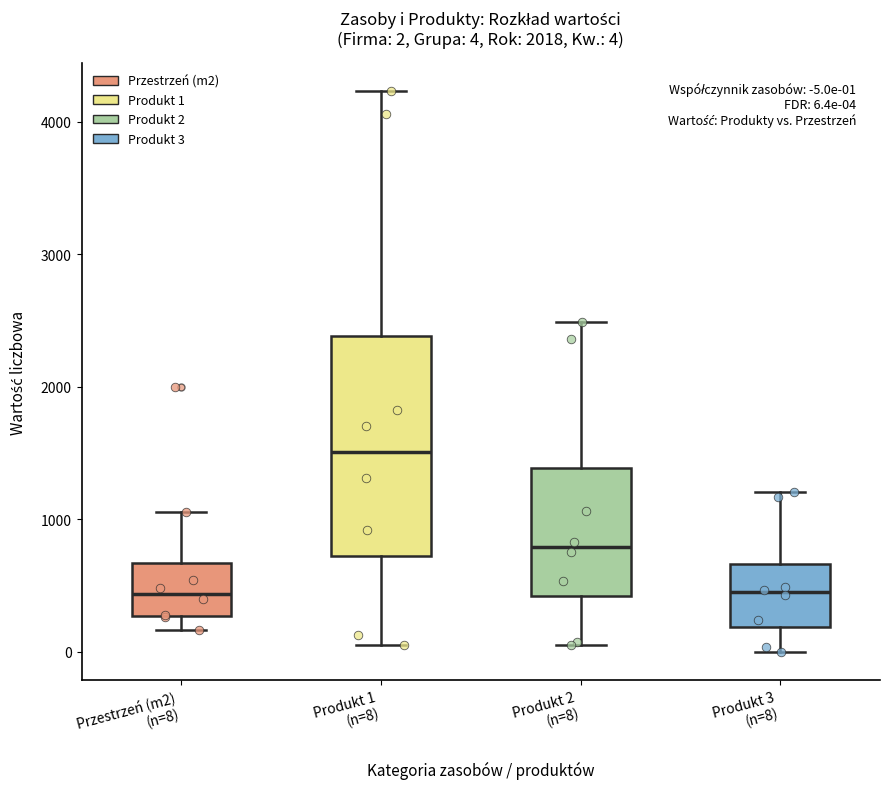

Comparing the boxes themselves (not the whiskers), which one is the tallest?

Produkt 1 (n=8)